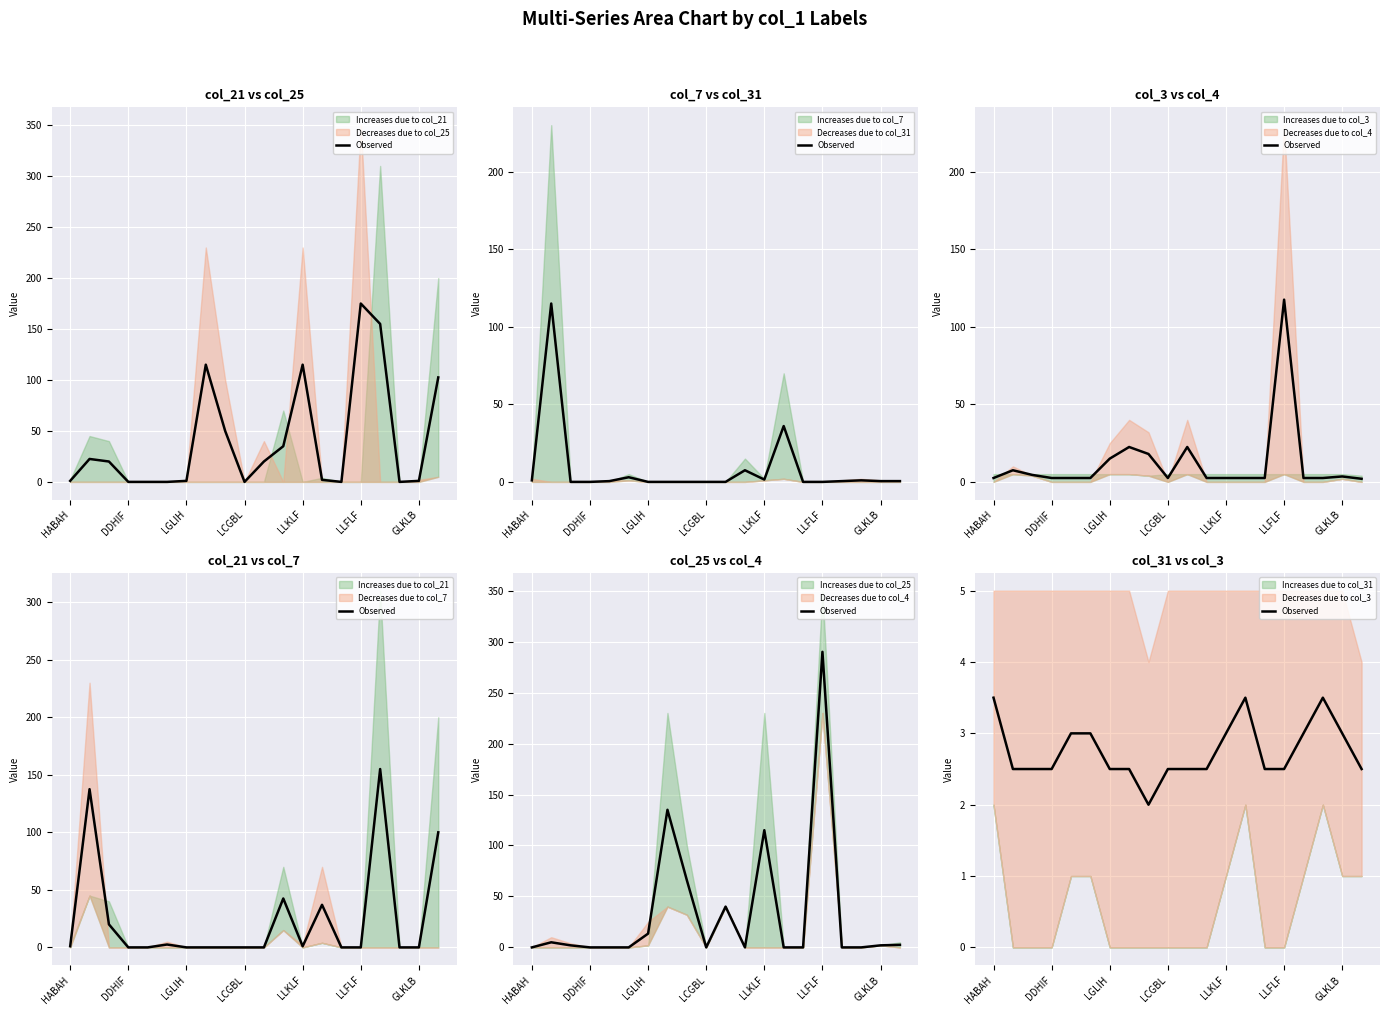

How many points are lower than both their immediate neighbors (excluding endpoints)?

1